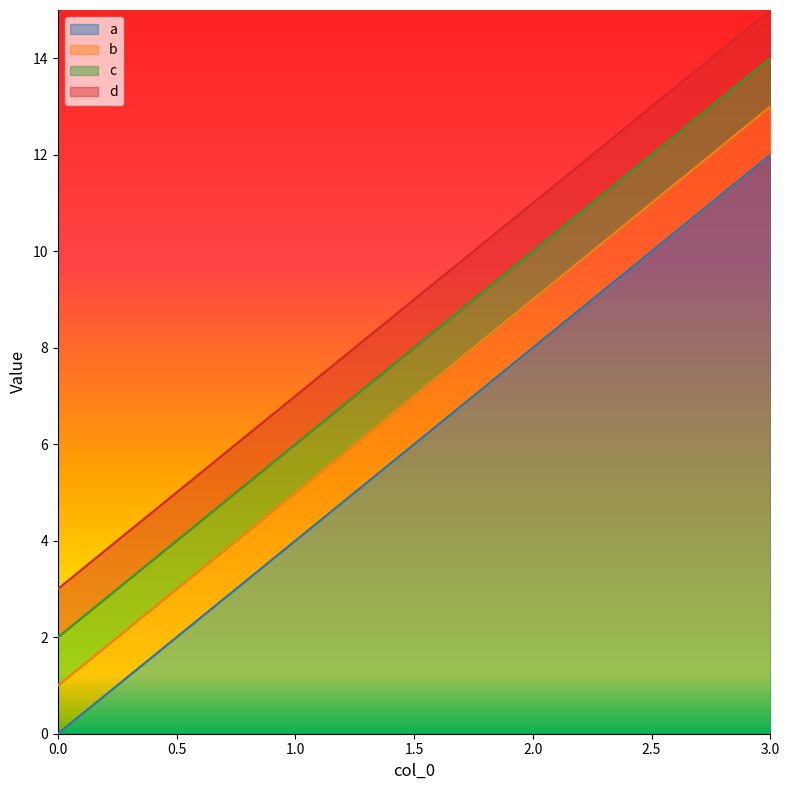

Which has a higher value, 2 or 0?

2